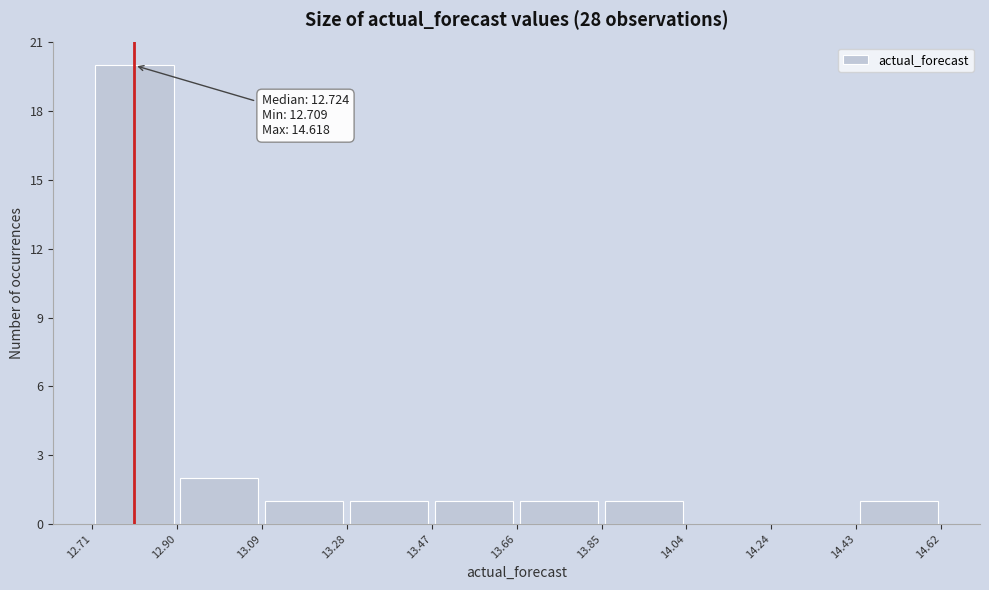

Which range on the x-axis has the tallest bar?

12.71 to 12.90